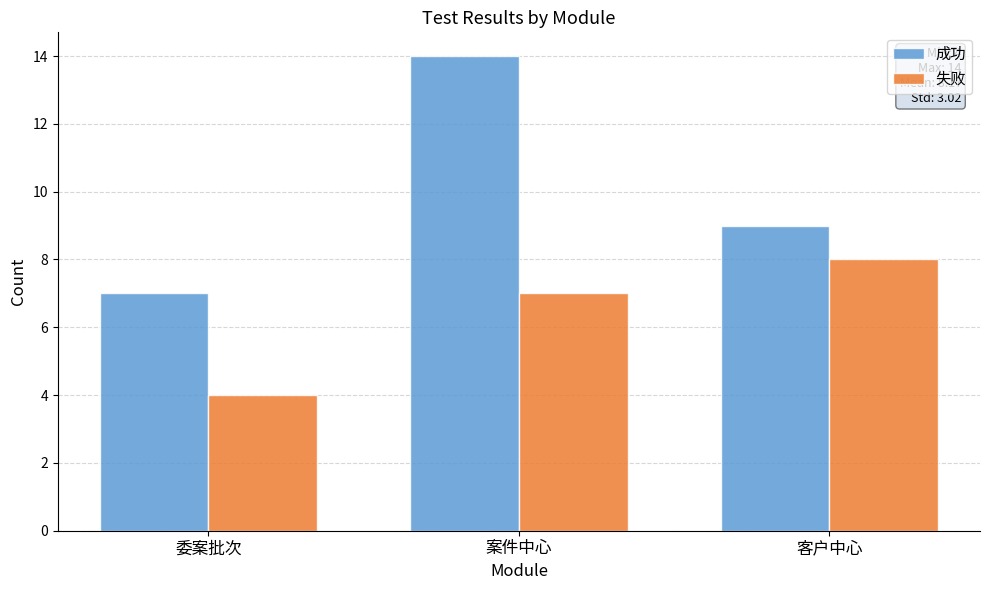

List the series in order of their overall mean, lowest first.

失败, 成功